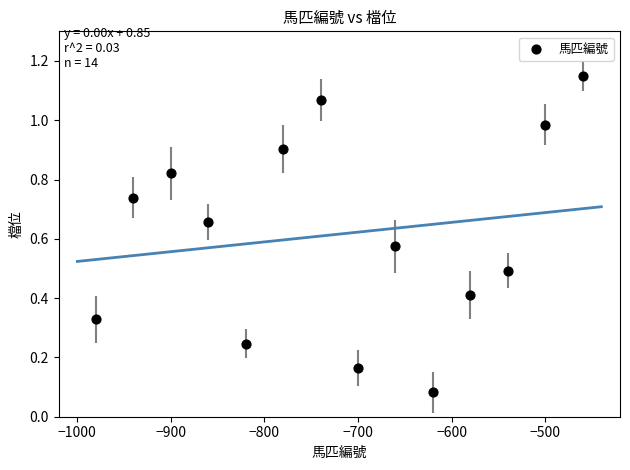

What is the range of X values (max minus min)?

520.0